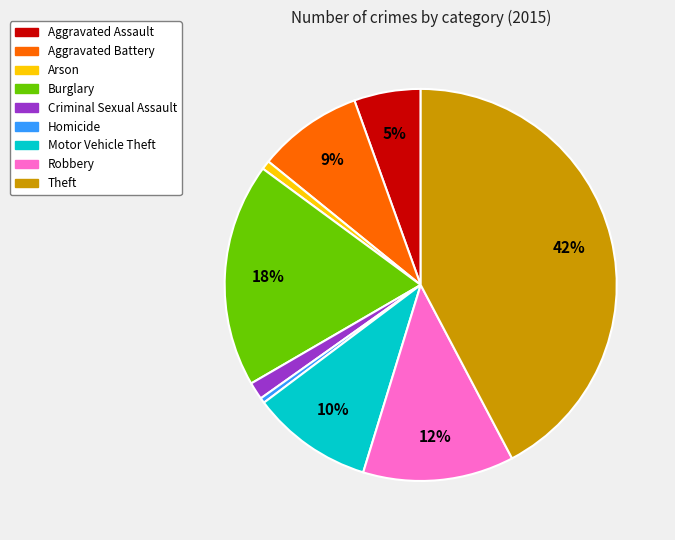

Is it true that Aggravated Assault is 1% of the pie?

False